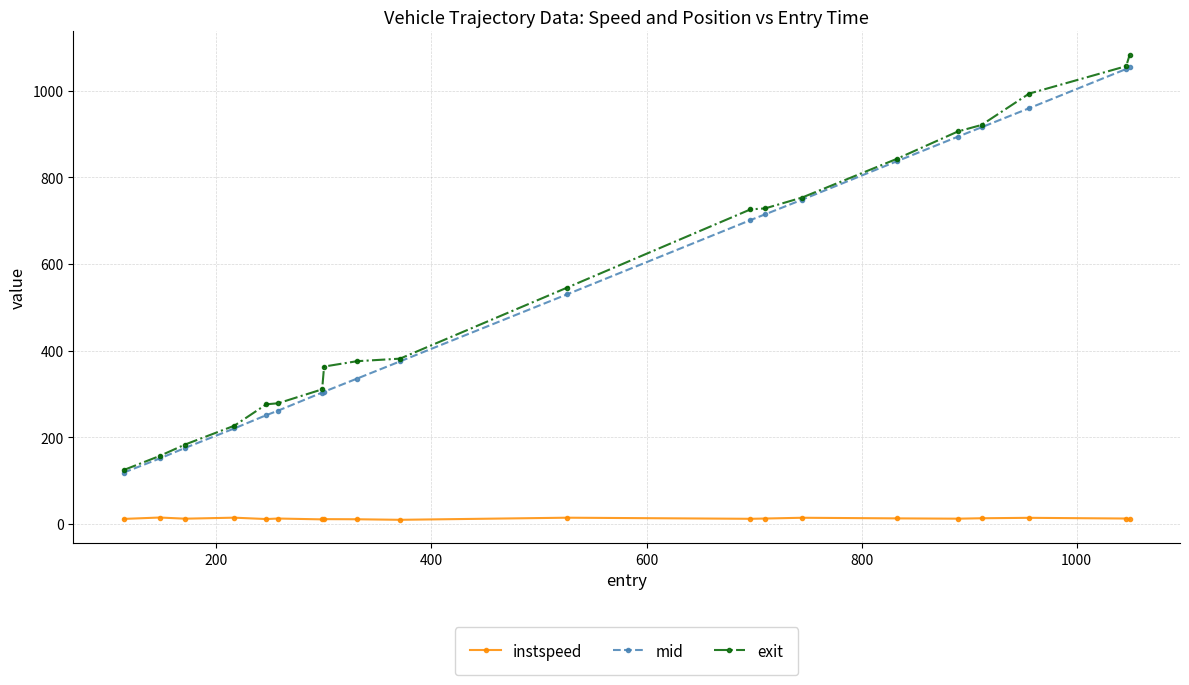

True or false: exit and instspeed intersect in this chart.

False